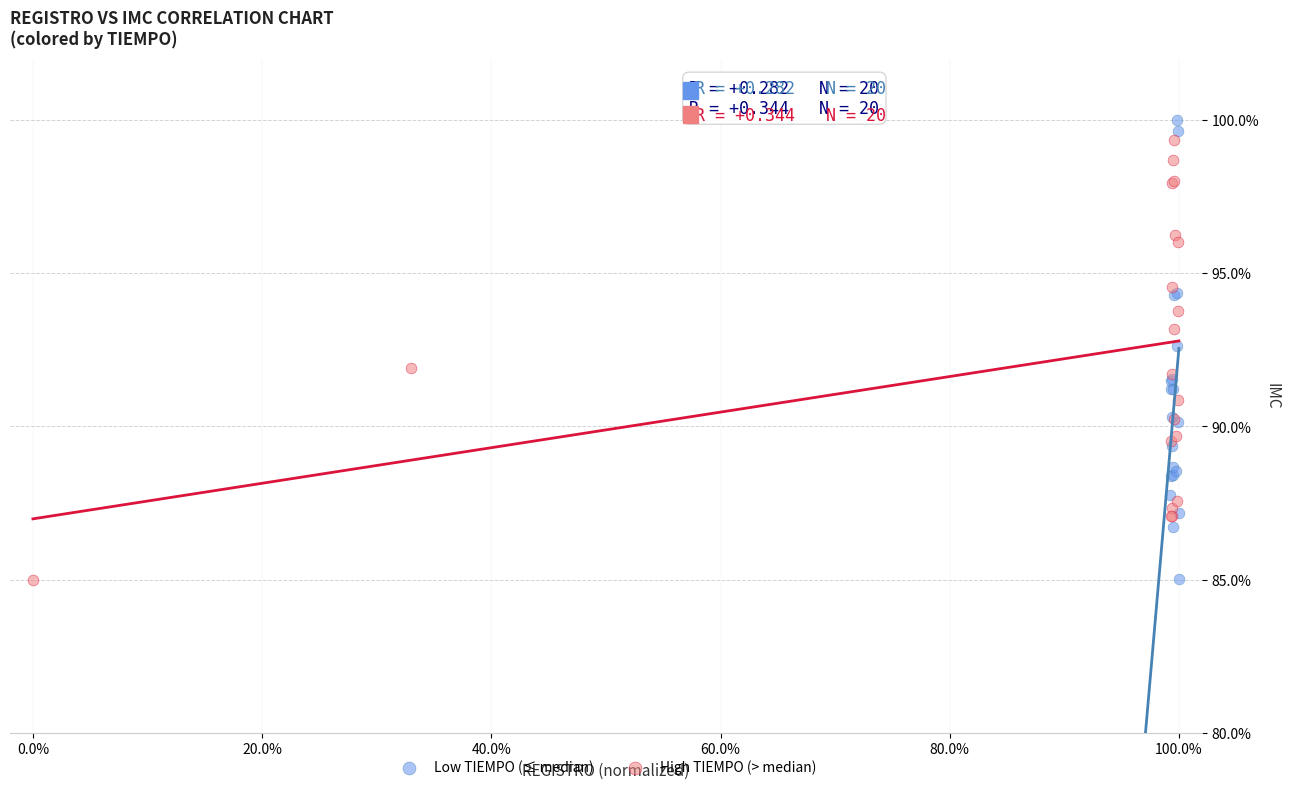

What are all the series names shown in the legend?

Low TIEMPO (≤ median), High TIEMPO (> median)